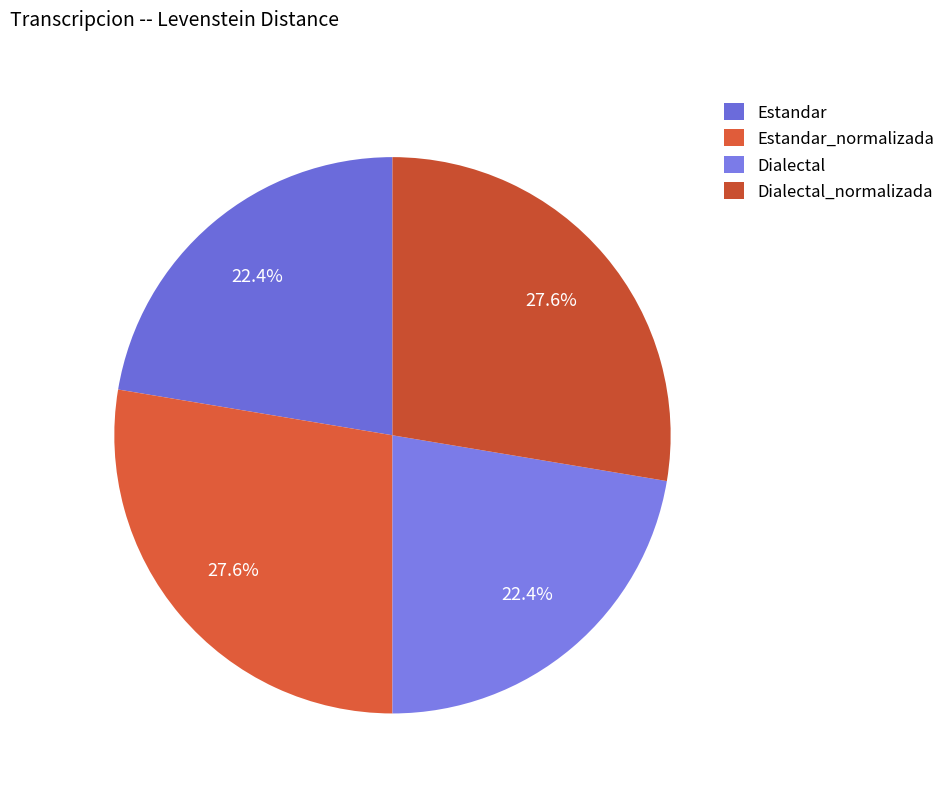

How much of the chart is everything except Estandar_normalizada?

72.4%